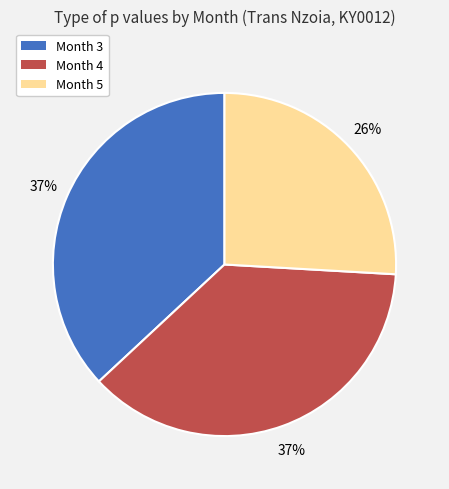

How many segments does this pie chart have?

3